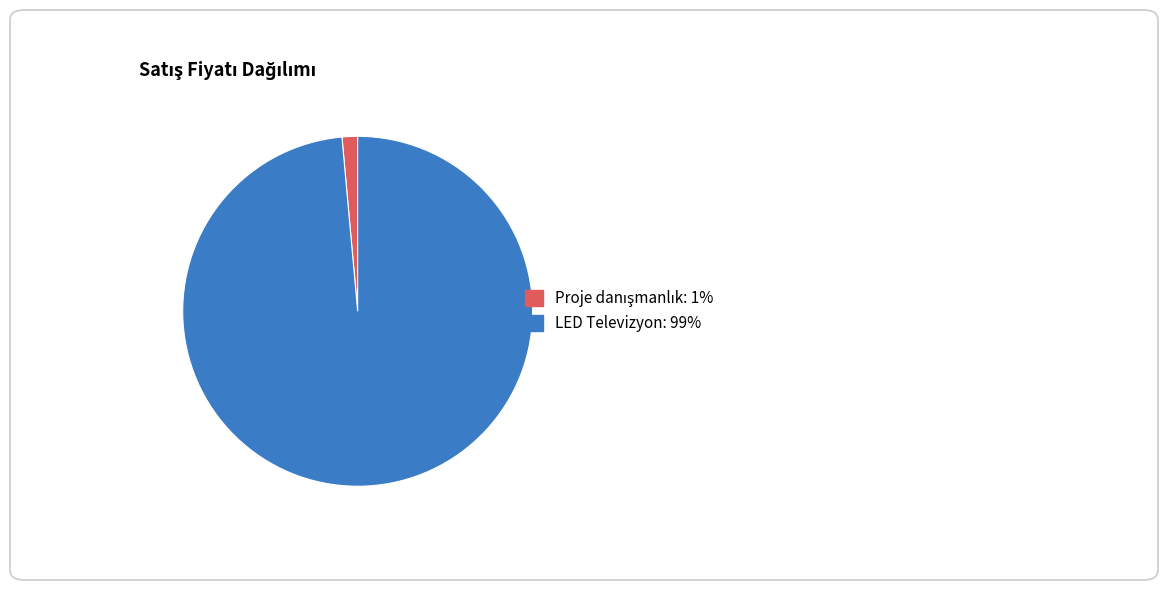

Is it true that LED Televizyon: 99% is 99% of the pie?

True